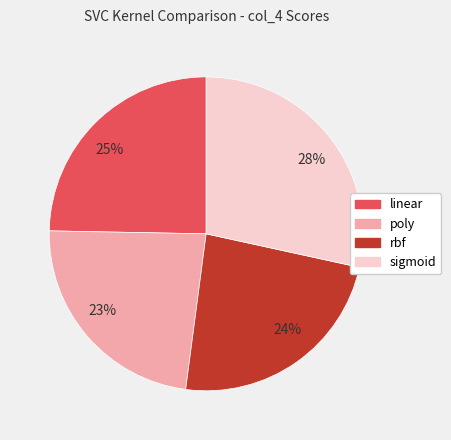

Is 24% the majority of the pie?

No